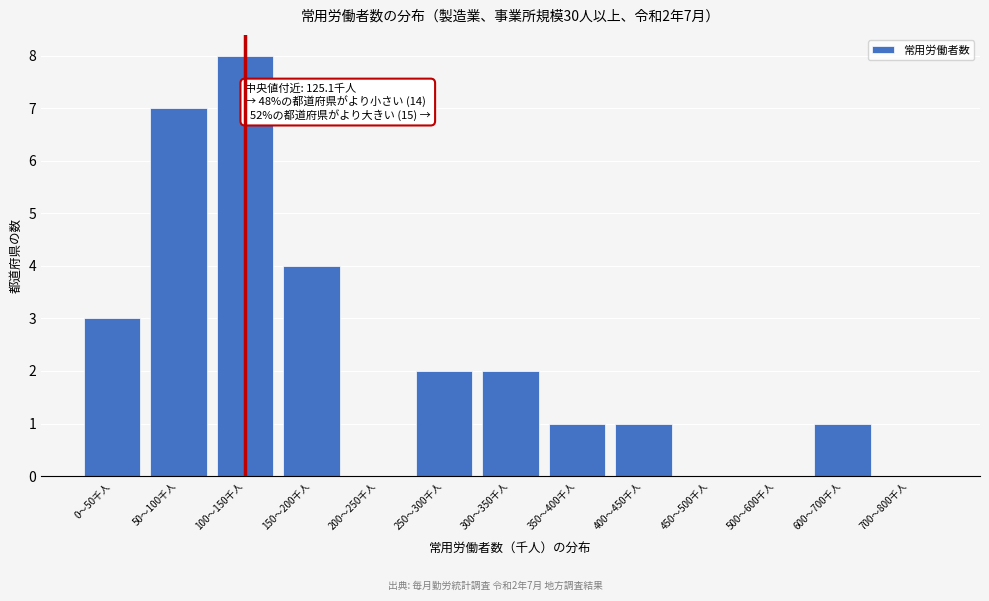

Reading right to left, transcribe all the data shown in this chart.

700〜800千人=0	600〜700千人=1	500〜600千人=0	450〜500千人=0	400〜450千人=1	350〜400千人=1	300〜350千人=2	250〜300千人=2	200〜250千人=0	150〜200千人=4	100〜150千人=8	50〜100千人=7	0〜50千人=3